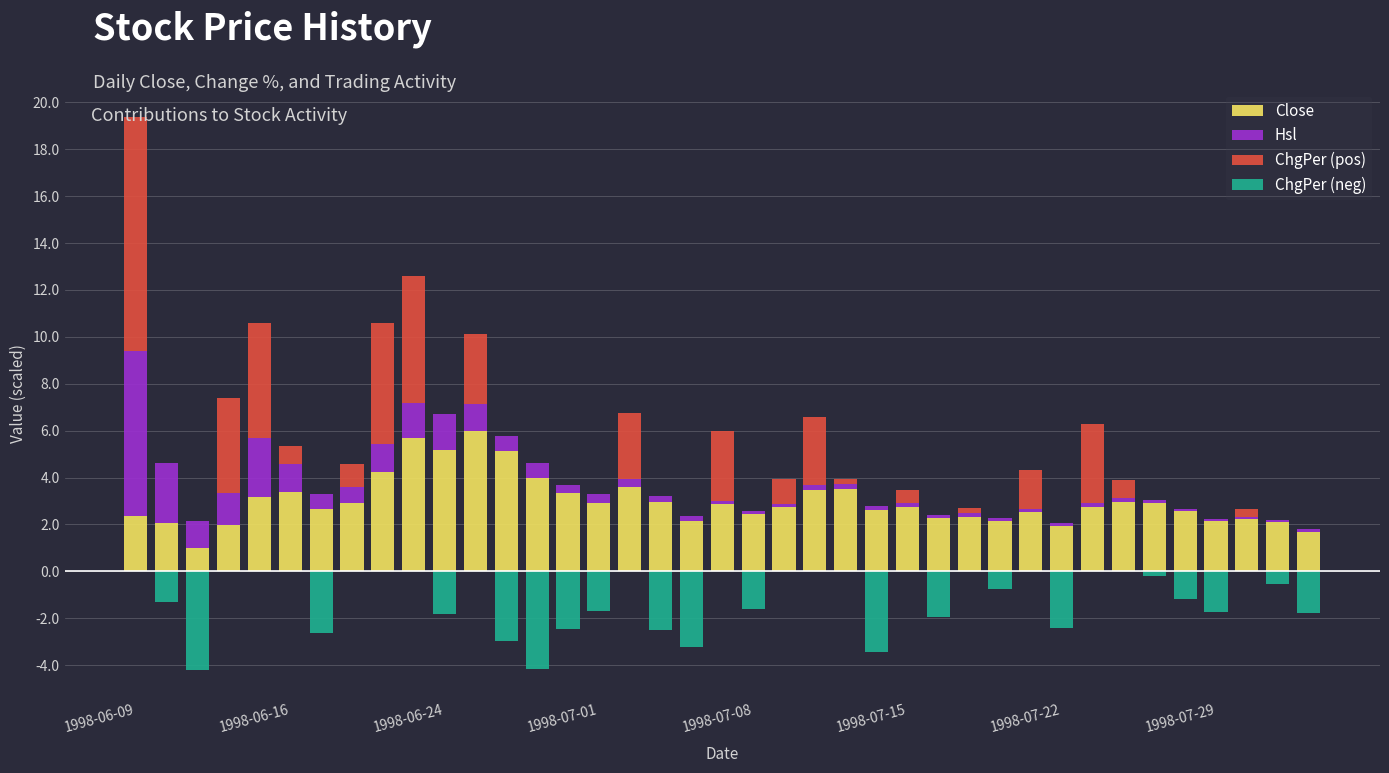

The value of Hsl at 37 is 0.1. True or false?

True